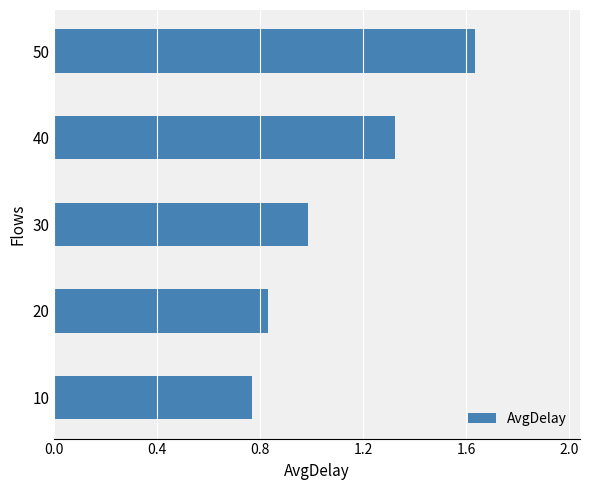

What is the difference between the second highest and second lowest values?

0.5